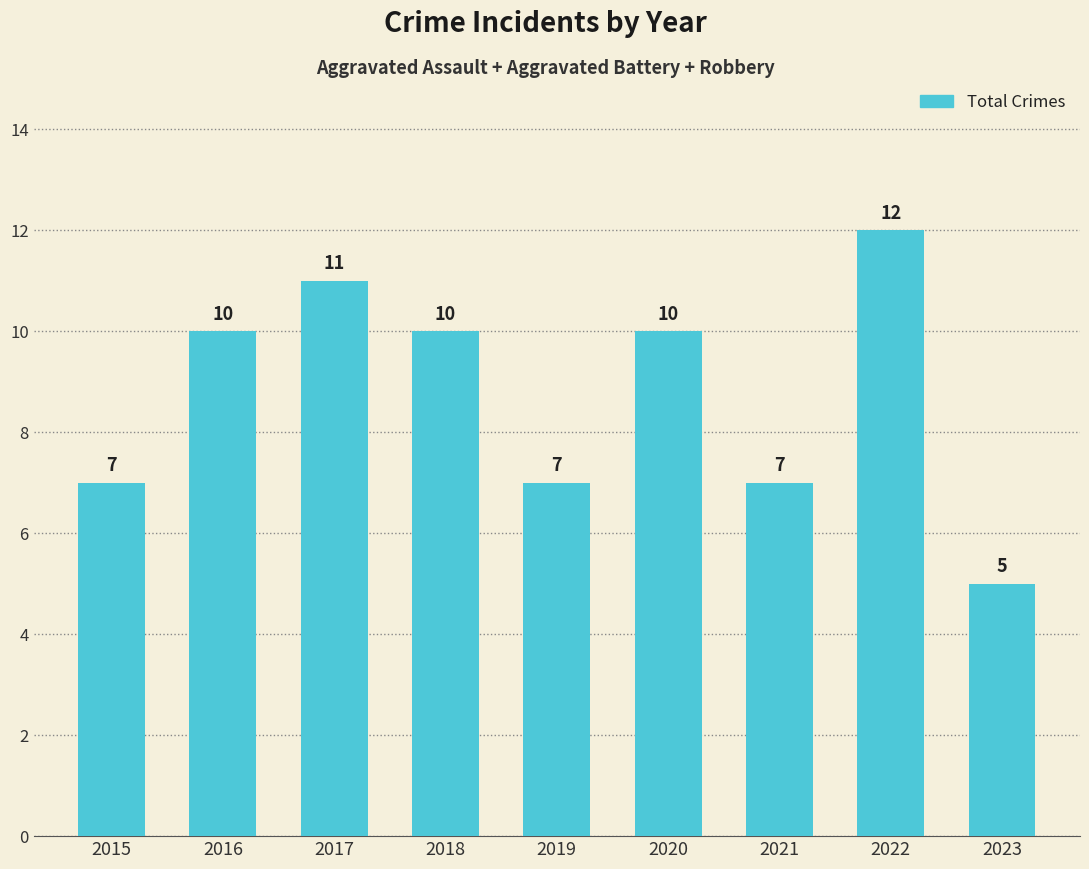

What is the change in value from 2020 to 2023?

-5